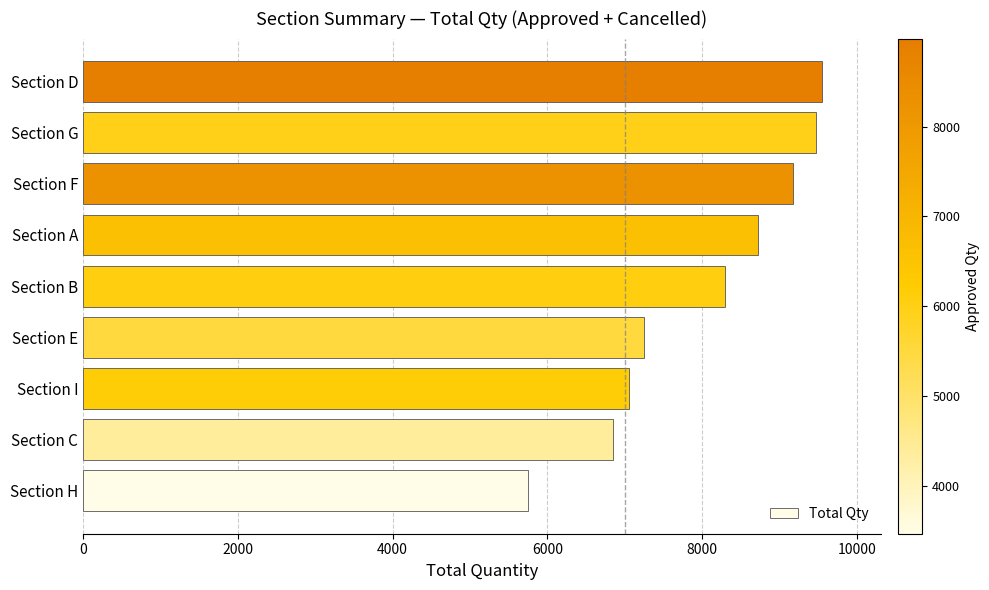

Is it true that the value at Section A is 8729?

True